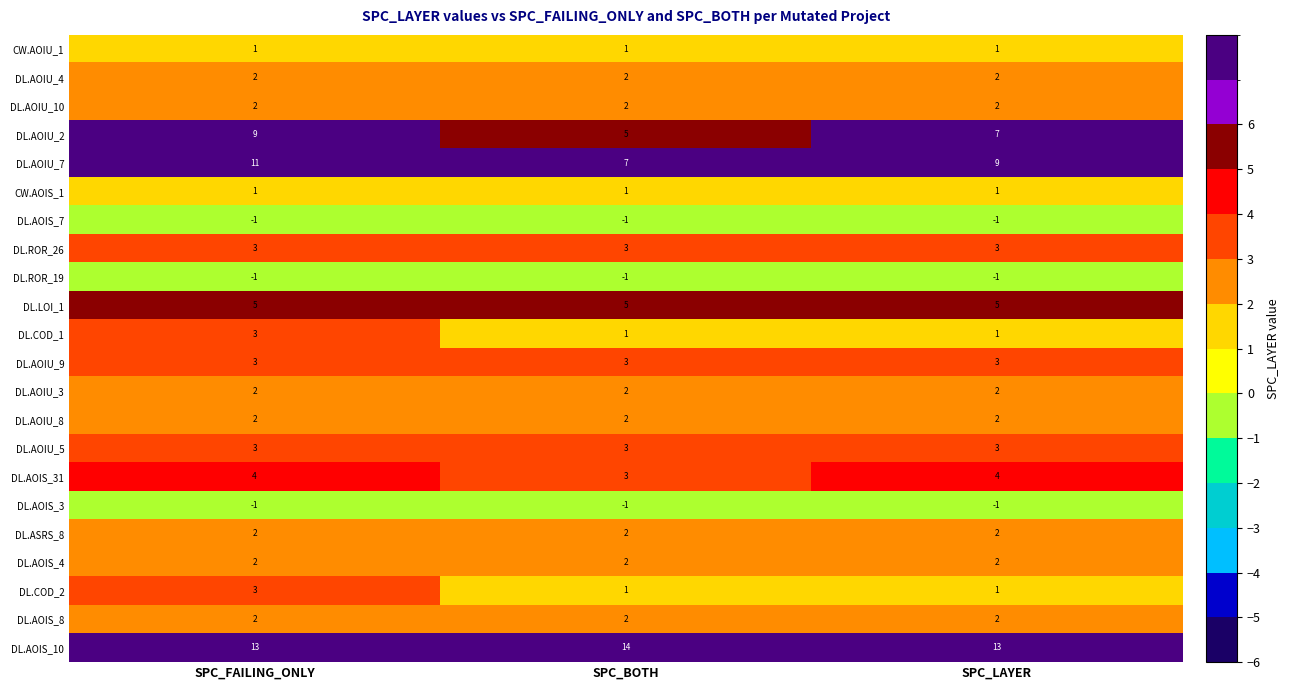

What is the sum of all DL.AOIU_10 values?

6